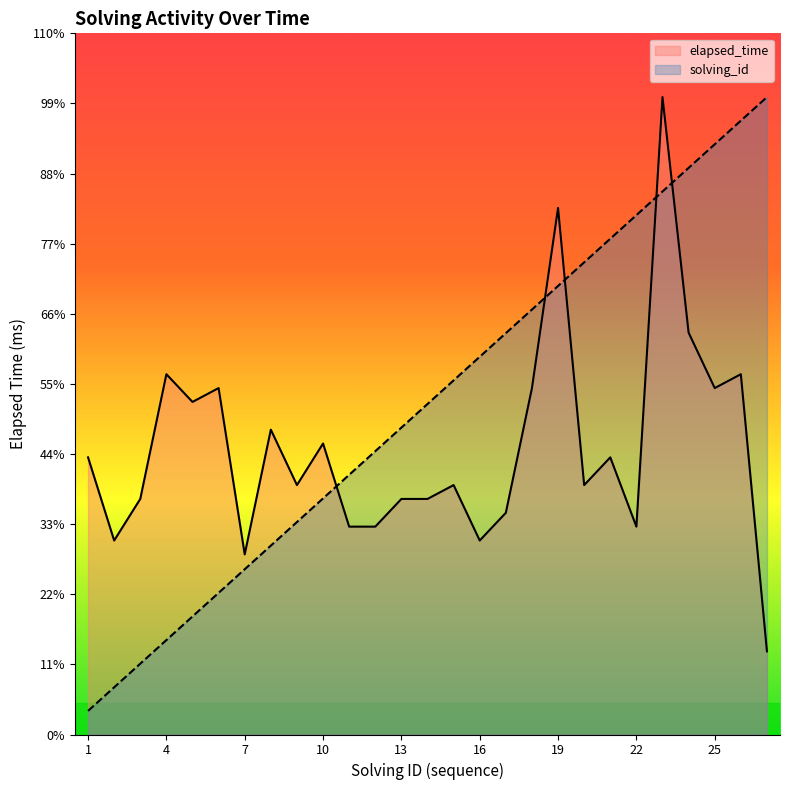

How many values in the elapsed_time series exceed 18000?

13